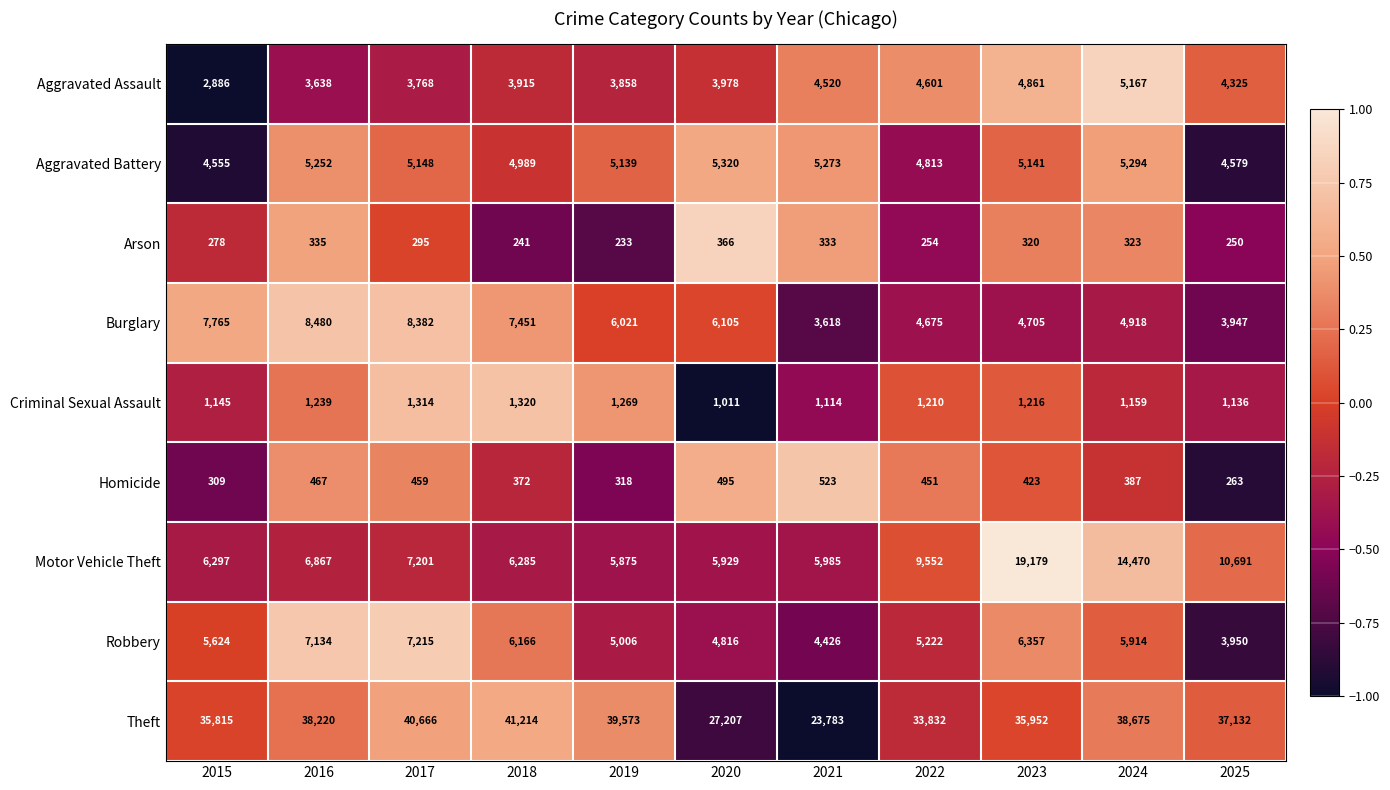

How many distinct data groups are displayed?

9